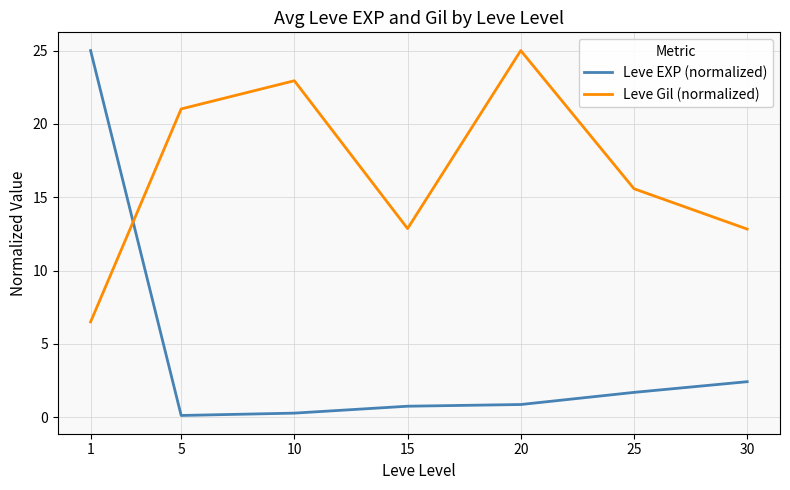

What is the sum of the Leve EXP (normalized) values at 10 and 5?

0.4